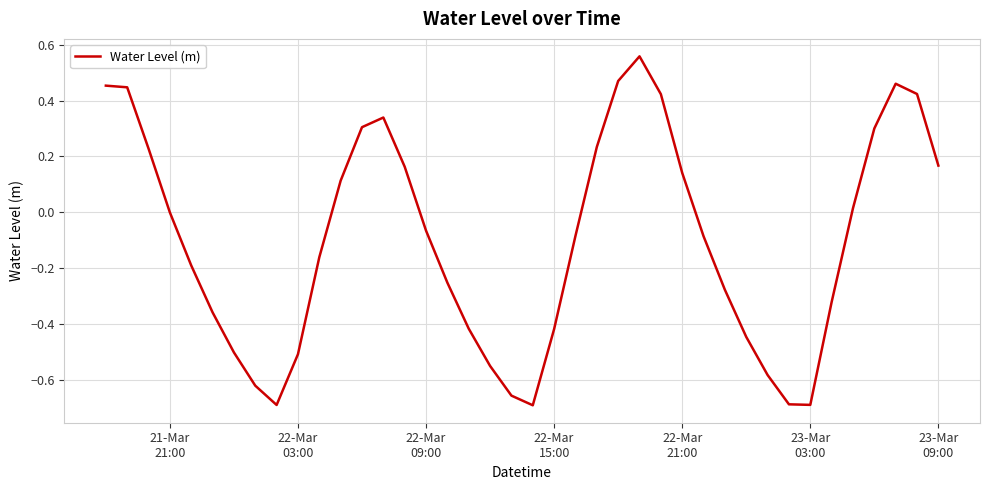

What is the difference between the maximum and minimum values?

1.3